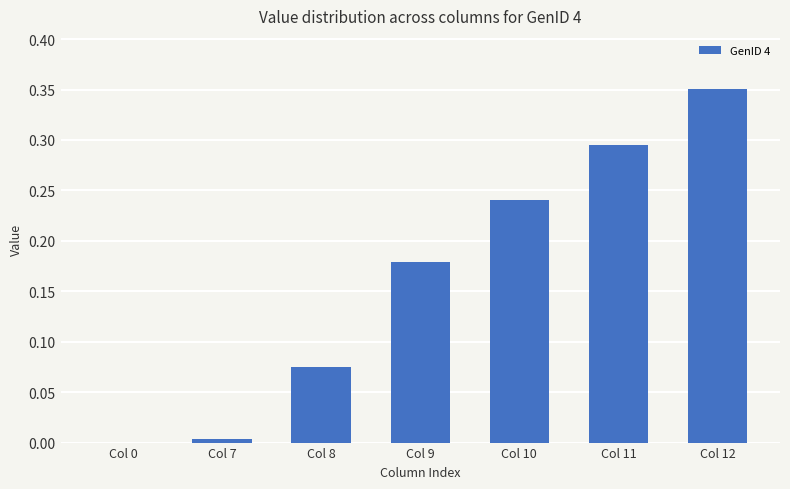

True or false: the data shows 0.5 at Col 11.

False